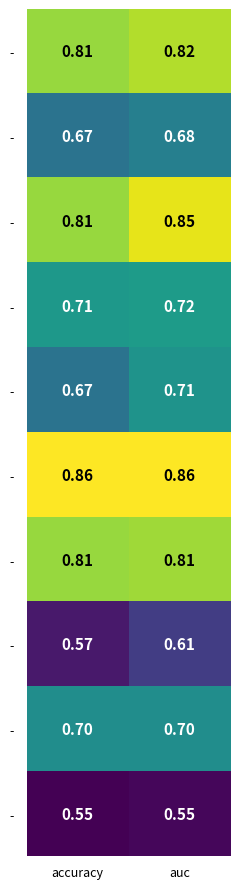

At how many categories does at least one series exceed 0?

2